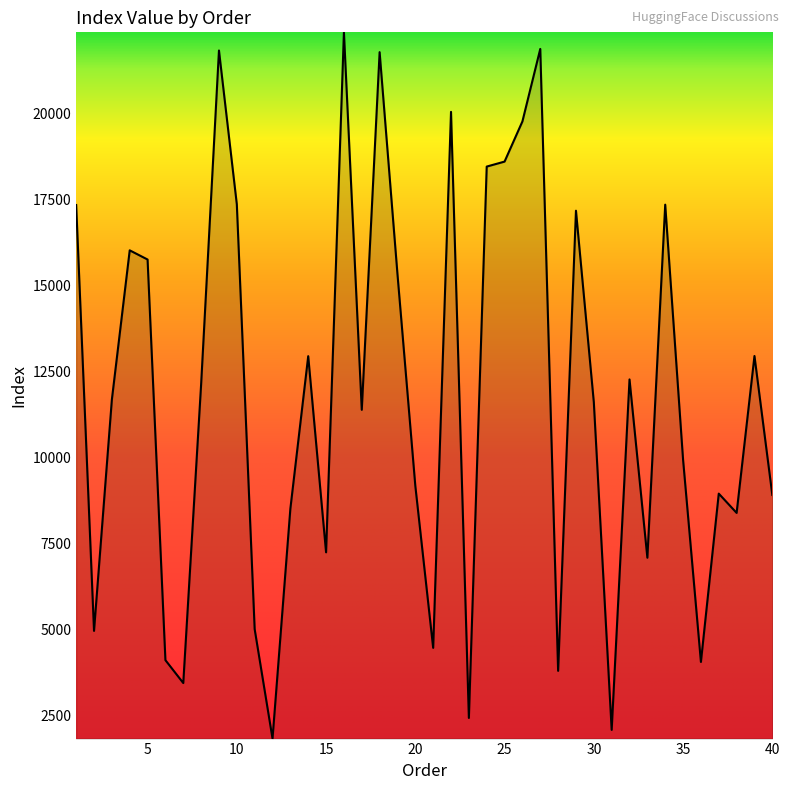

What is the maximum value shown in the chart?

22358